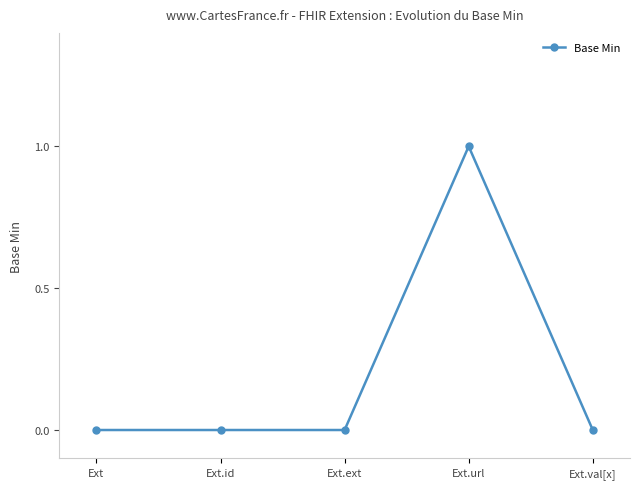

How many values are between 0 and 1?

5